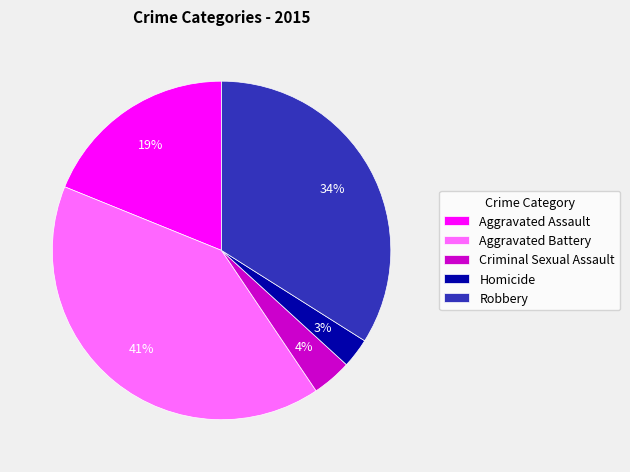

Is there a majority slice in this chart?

No